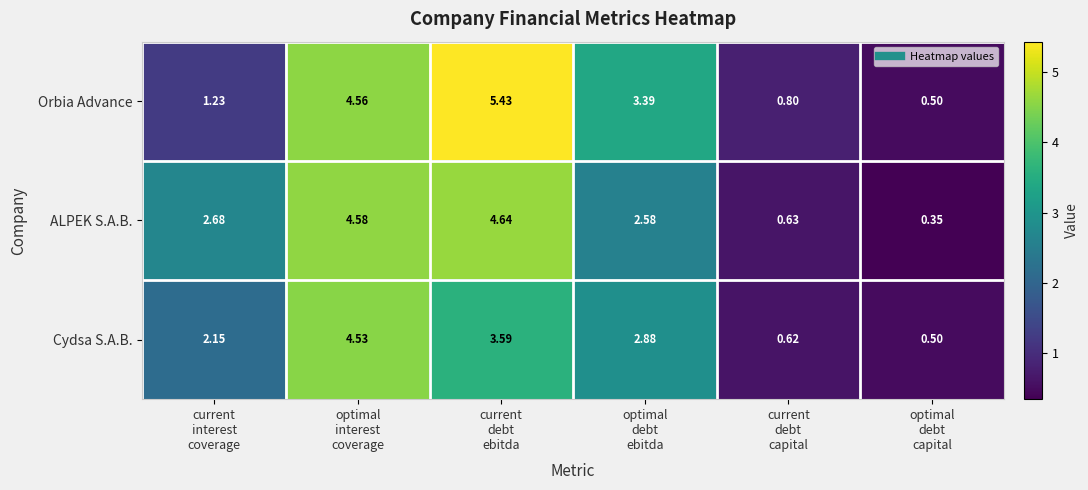

Which series has the largest range (max minus min)?

Orbia Advance